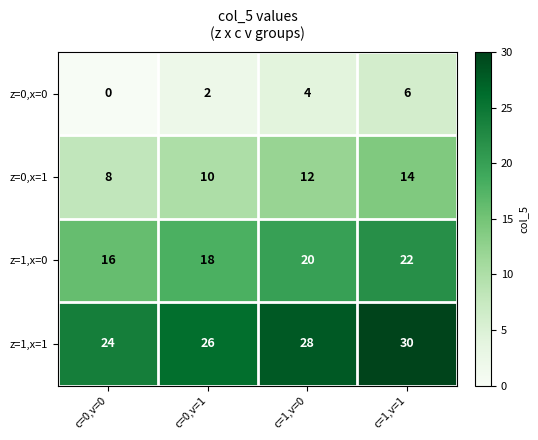

The z=1,x=1 series shows 26 at c=0,v=1. True or false?

True